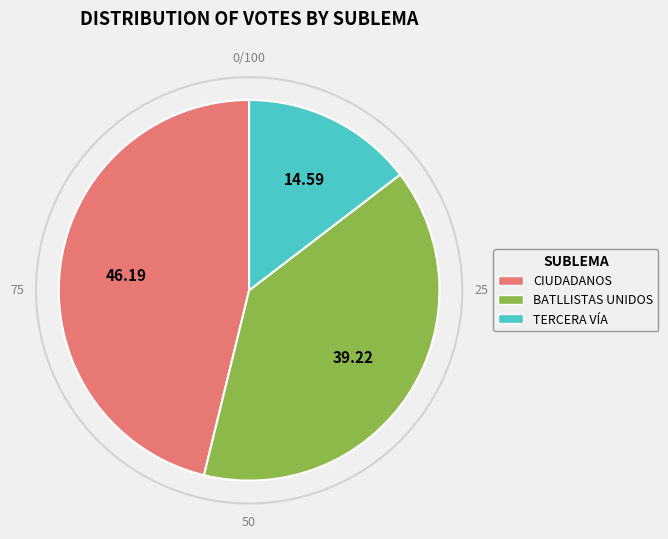

How many slices are in this pie chart?

3